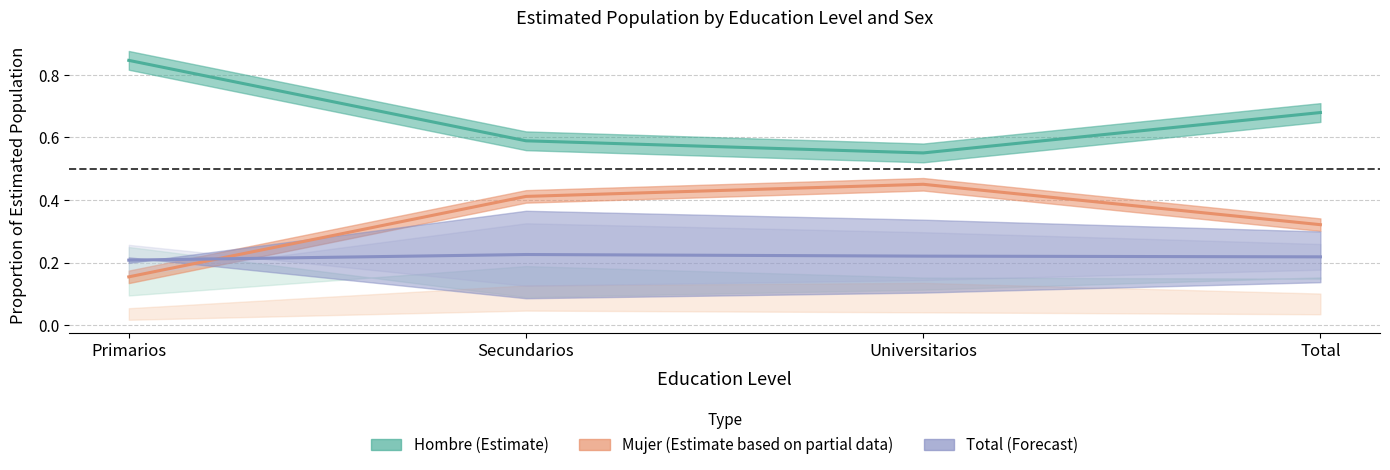

List the series in order of their overall mean, lowest first.

Total, Mujer, Hombre